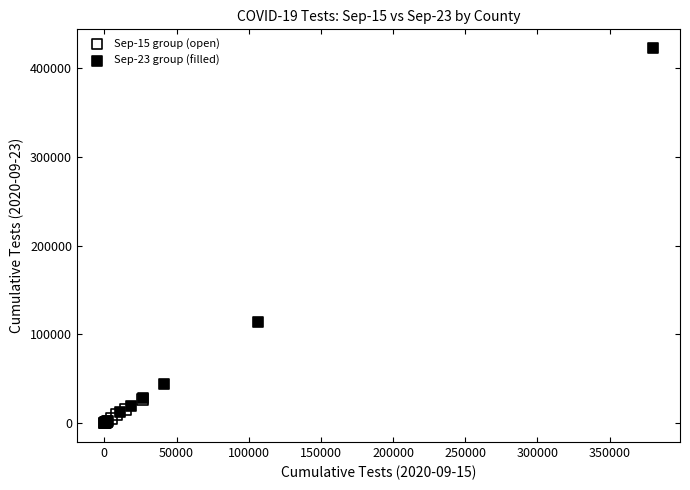

Which series reaches the maximum Y coordinate?

Sep-23 group (filled)